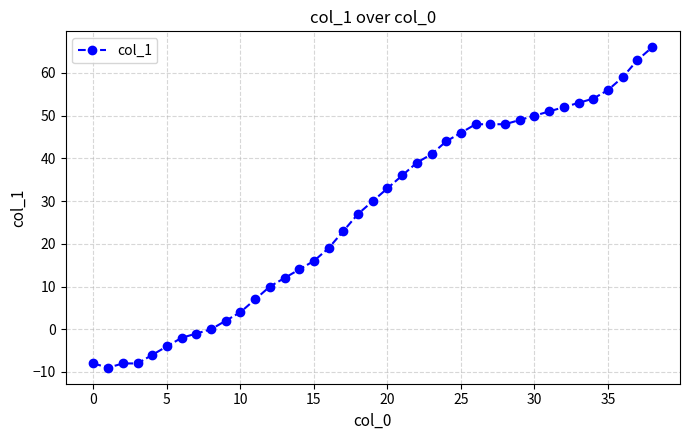

True or false: there are more than 2 points higher than both neighbors.

False